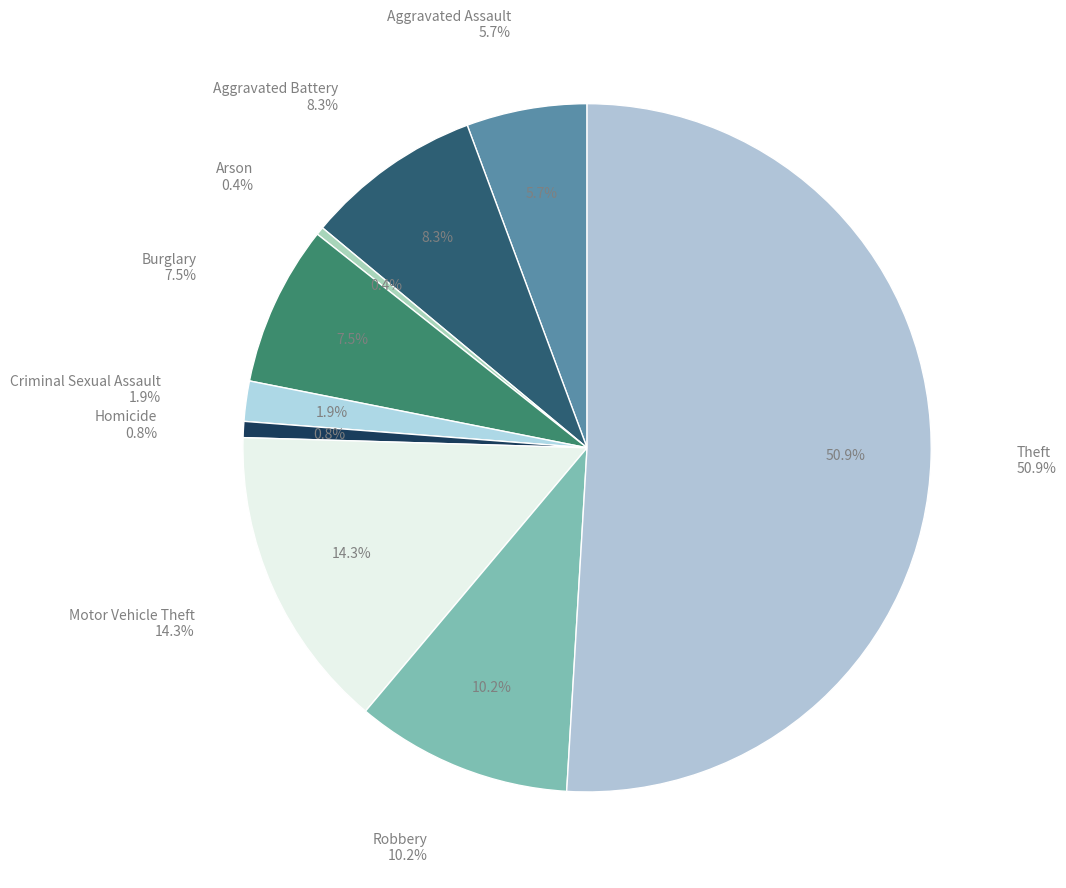

Is it true that Robbery is 10% of the pie?

True